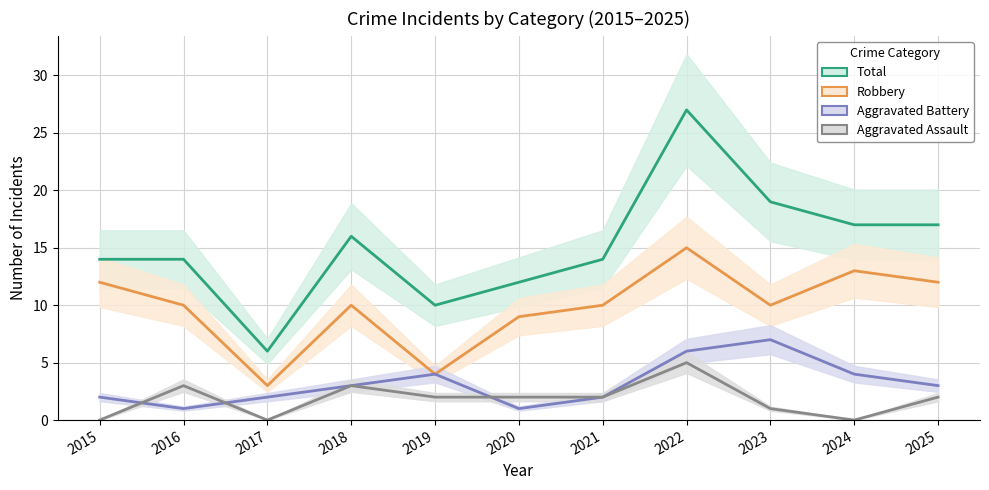

How many data points does each series have?

11